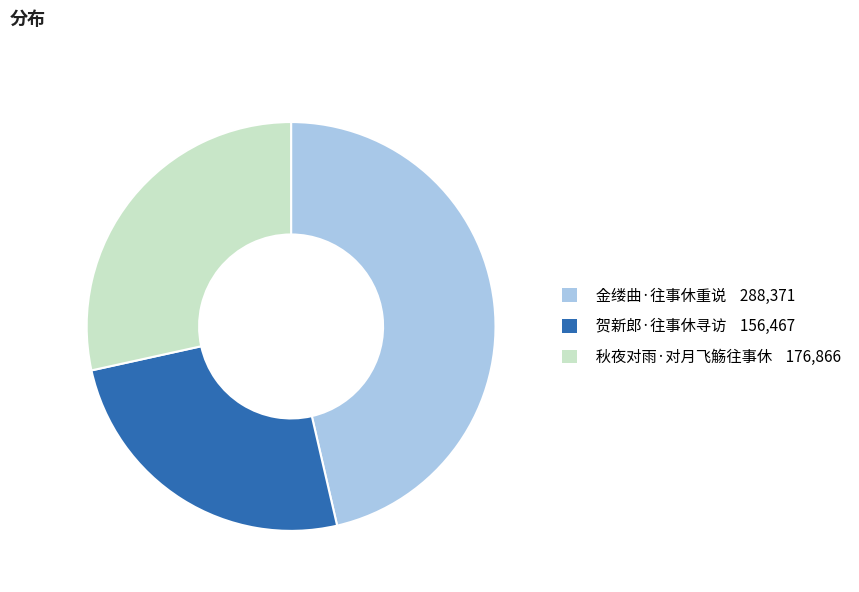

Does 贺新郎·往事休寻访 account for over 50% of the chart?

No